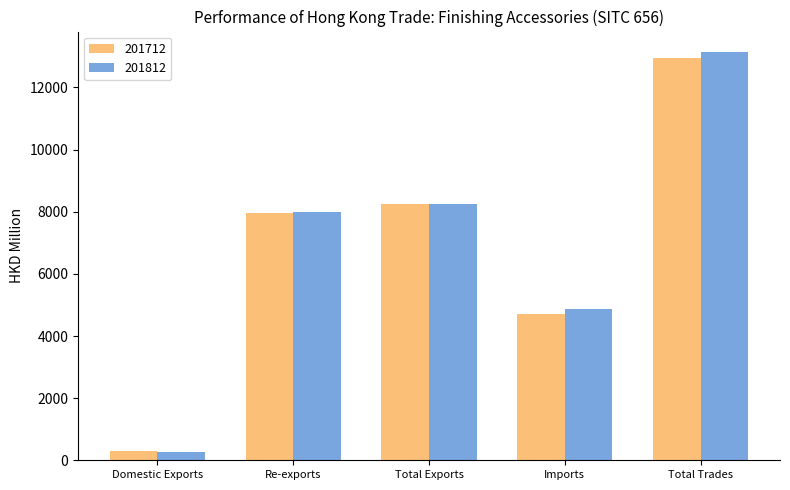

What is the maximum value for 201812?

13142.3